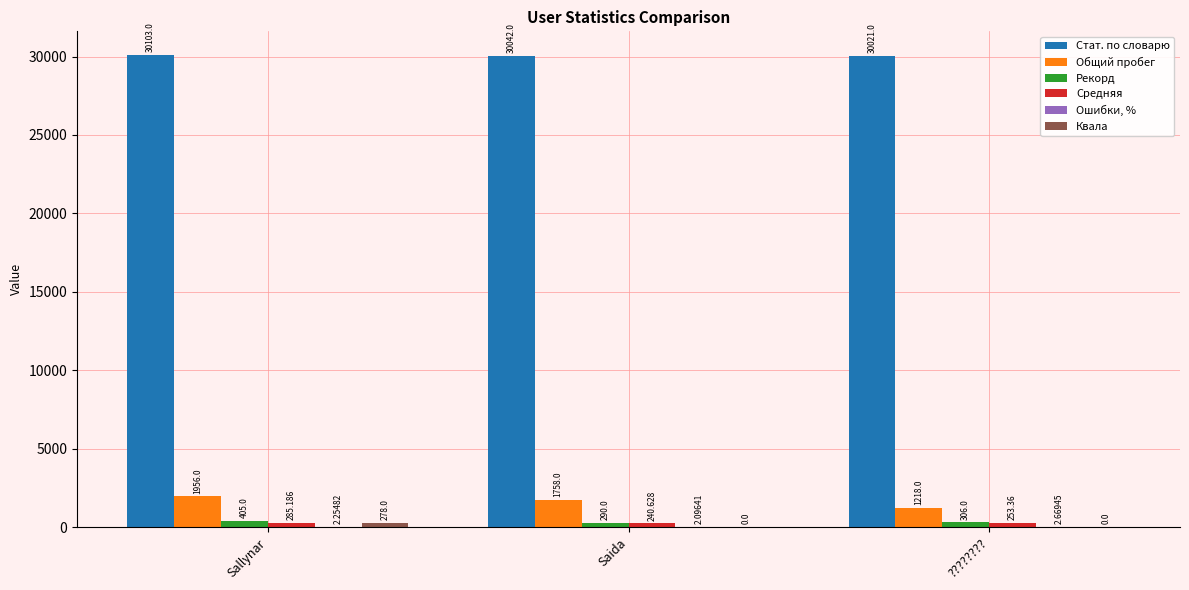

At which label is Рекорд closest to 347?

????????